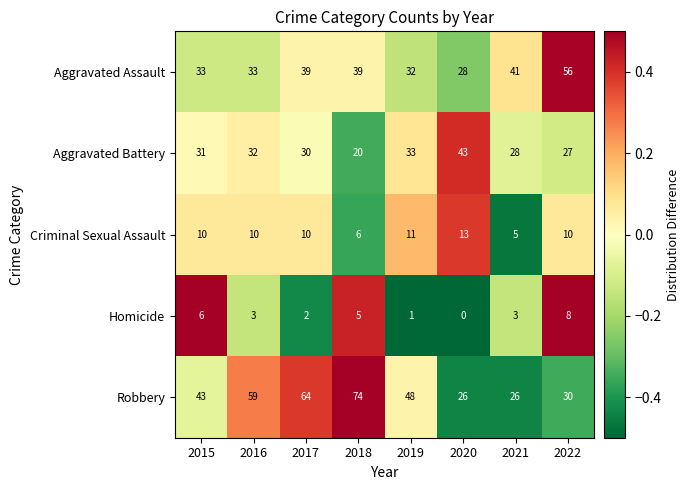

How many Homicide values are between 2 and 6?

5